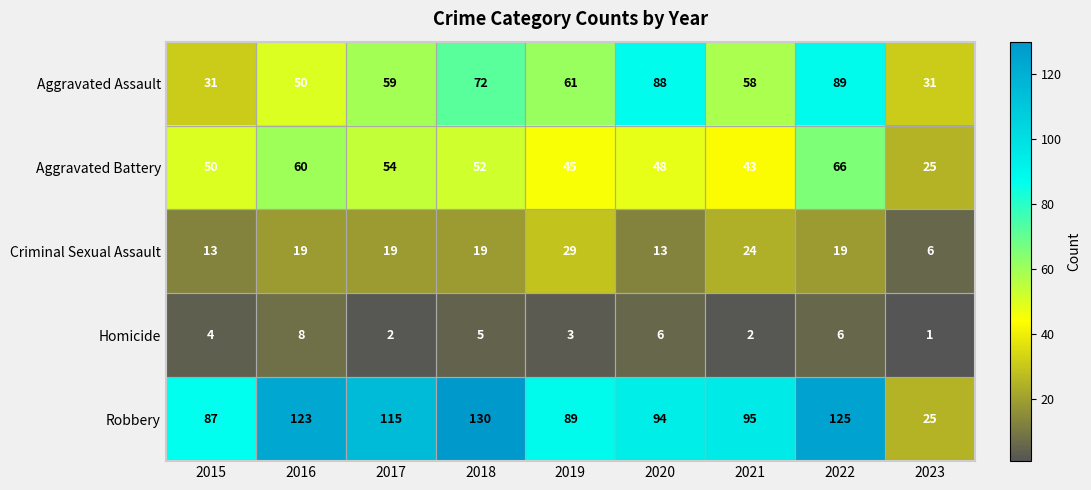

The Homicide series shows 1 at 2023. True or false?

True